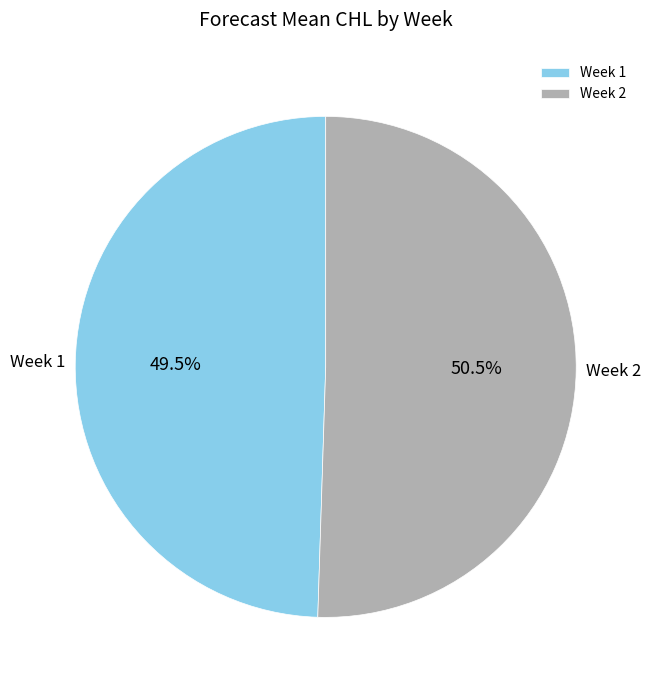

What is the largest slice in the pie chart?

Week 2